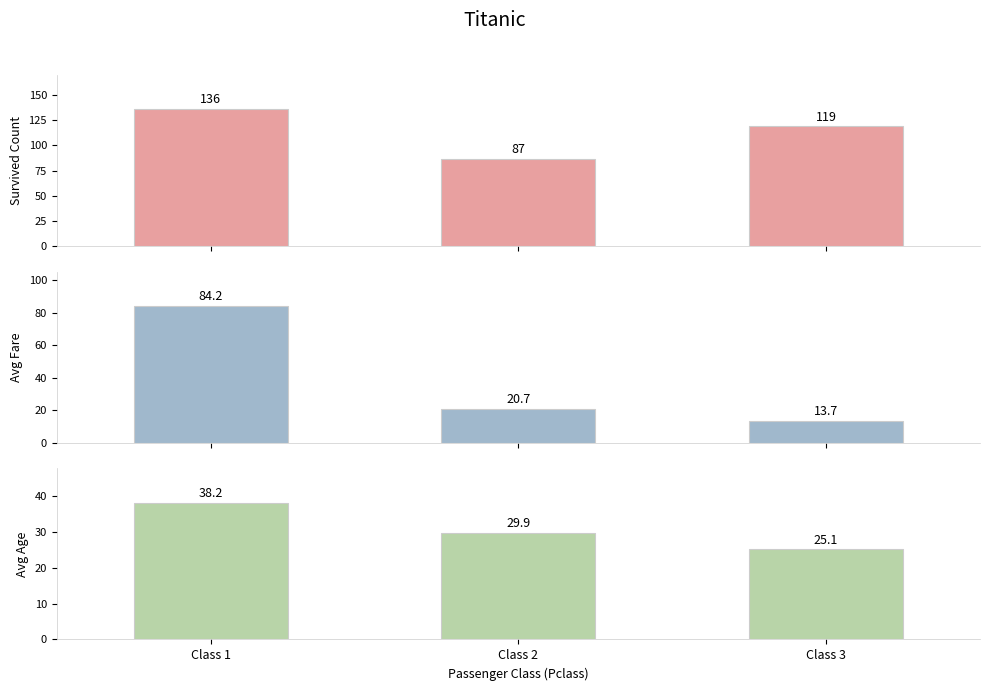

What is the maximum value for Survived Count?

136.0